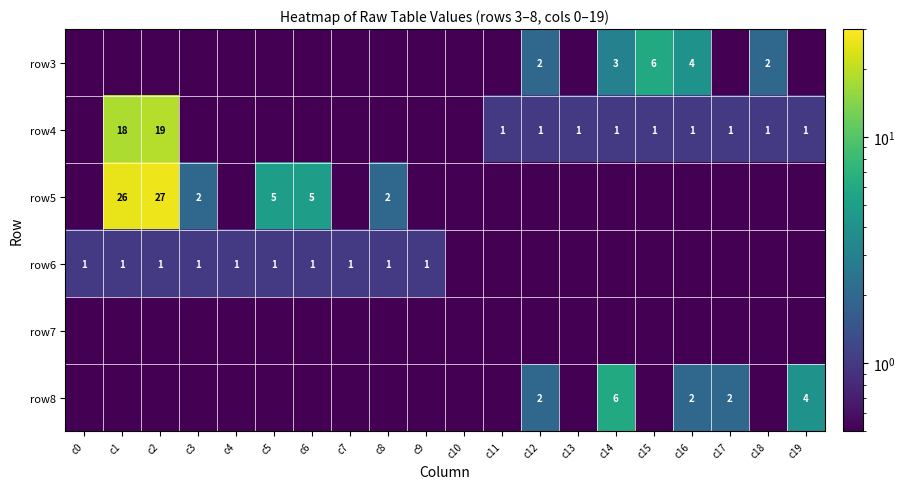

Is it true that row4 equals 0.4 at c18?

False